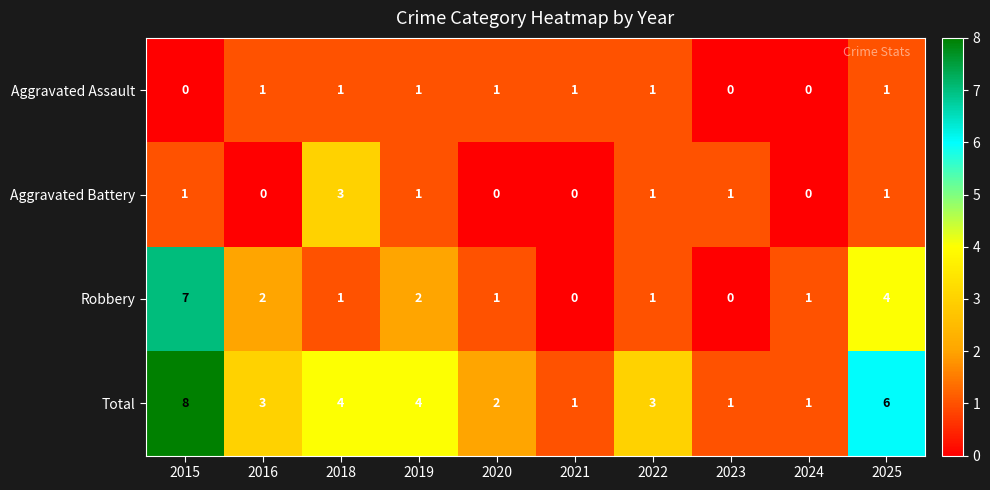

True or false: Robbery has a value of -2 at 2021.

False